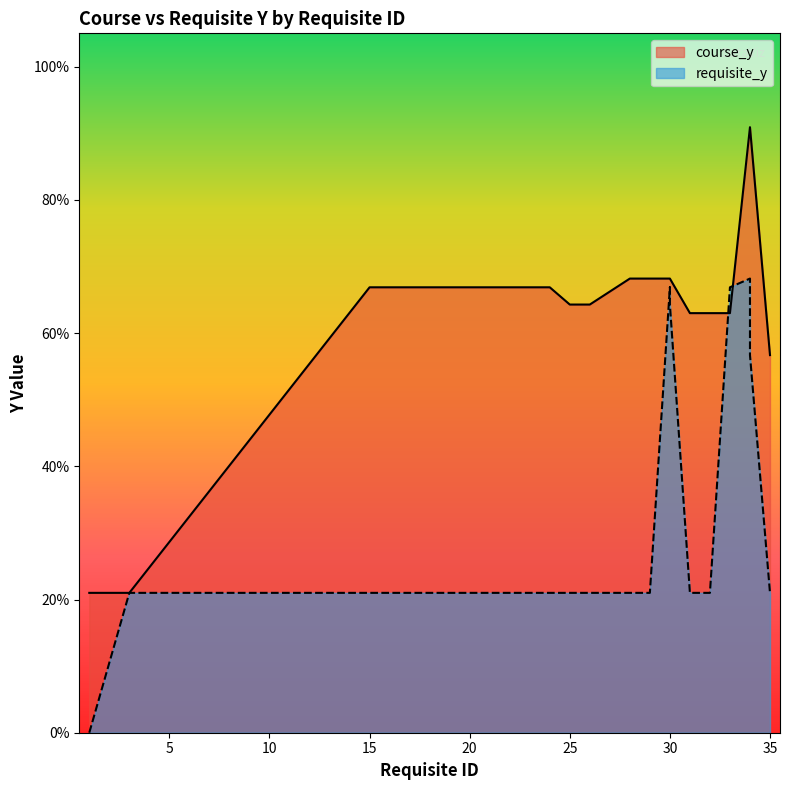

The value of course_y at 34 is 0.9. True or false?

True